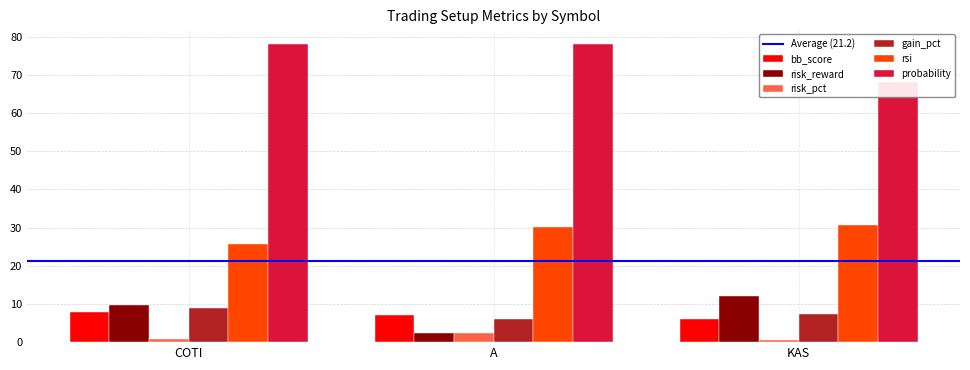

The value of probability at KAS is 68.0. True or false?

True